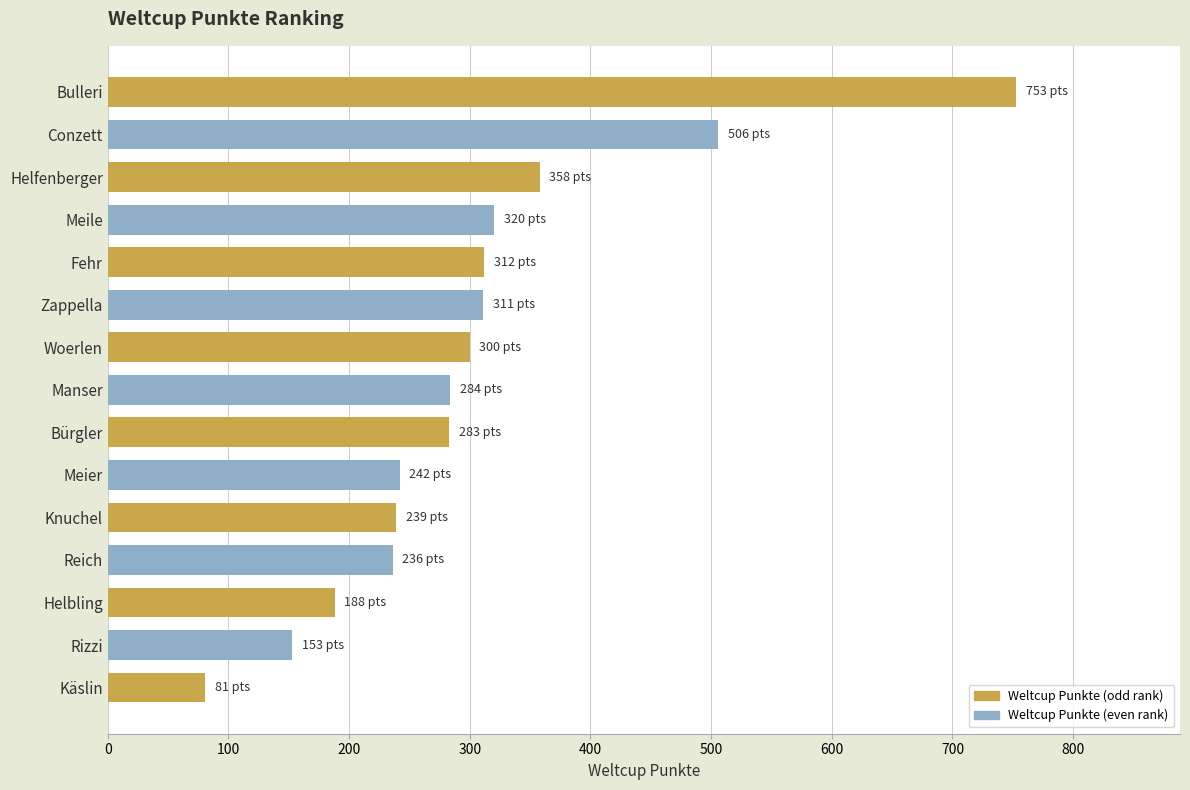

True or false: the data shows 241 at Rizzi.

False